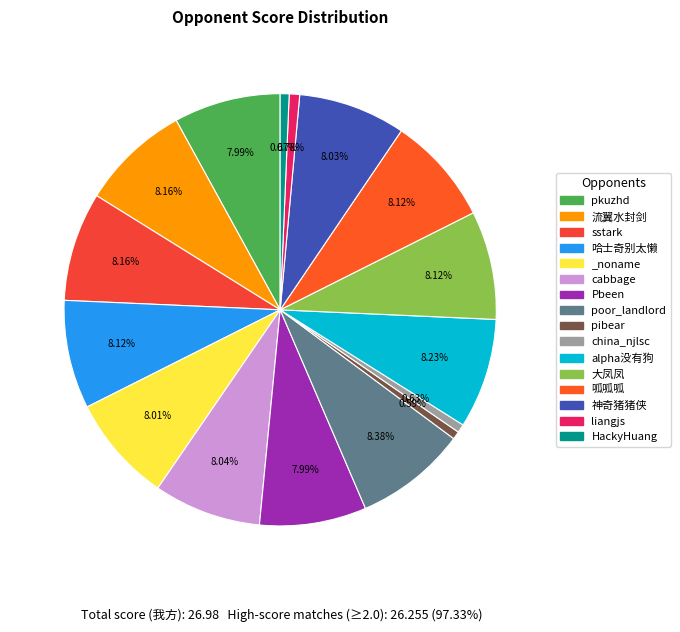

Is it true that 神奇猪猪侠 is 8% of the pie?

True